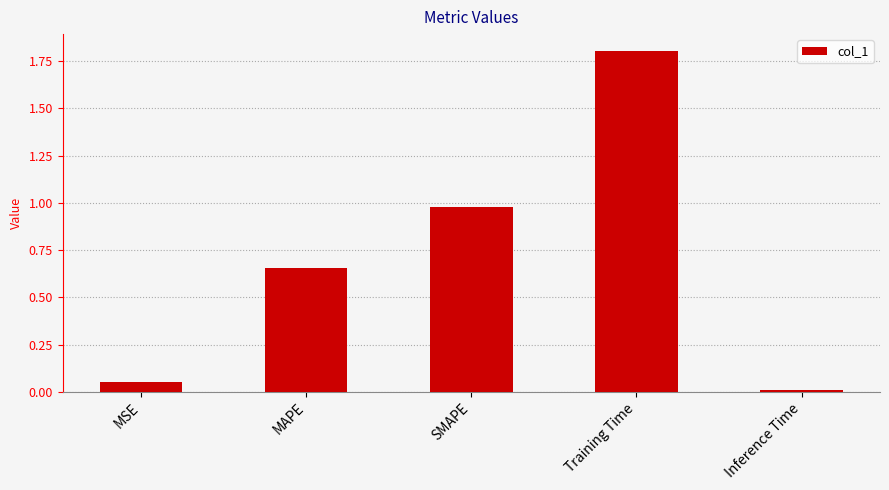

Where is the data nearest to the value 0?

Inference Time